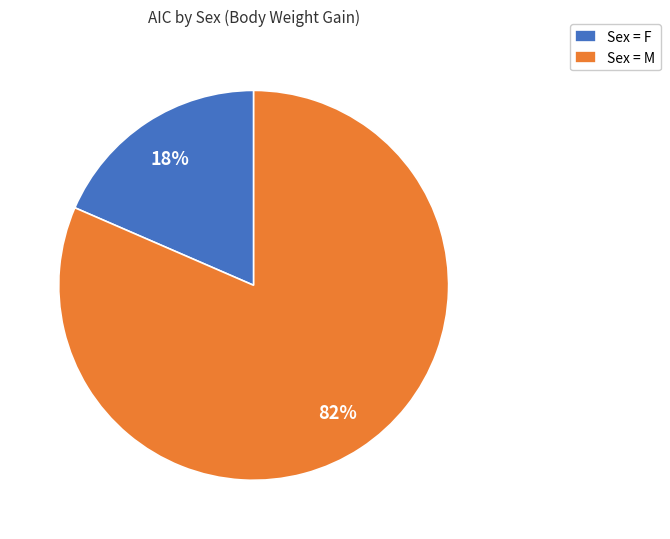

To the nearest percent, what is the average slice percentage?

50%